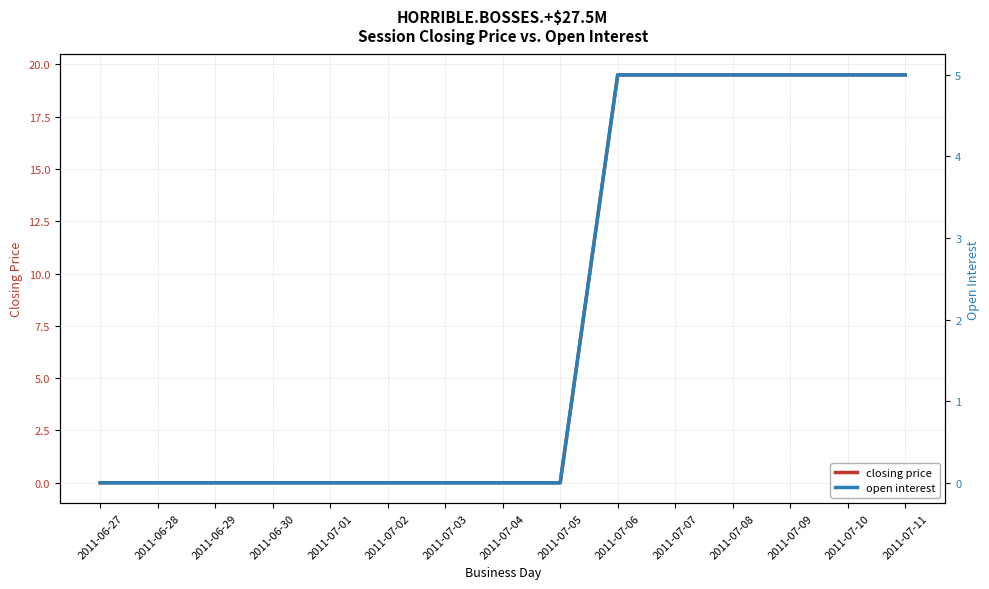

True or false: open interest and closing price intersect in this chart.

False